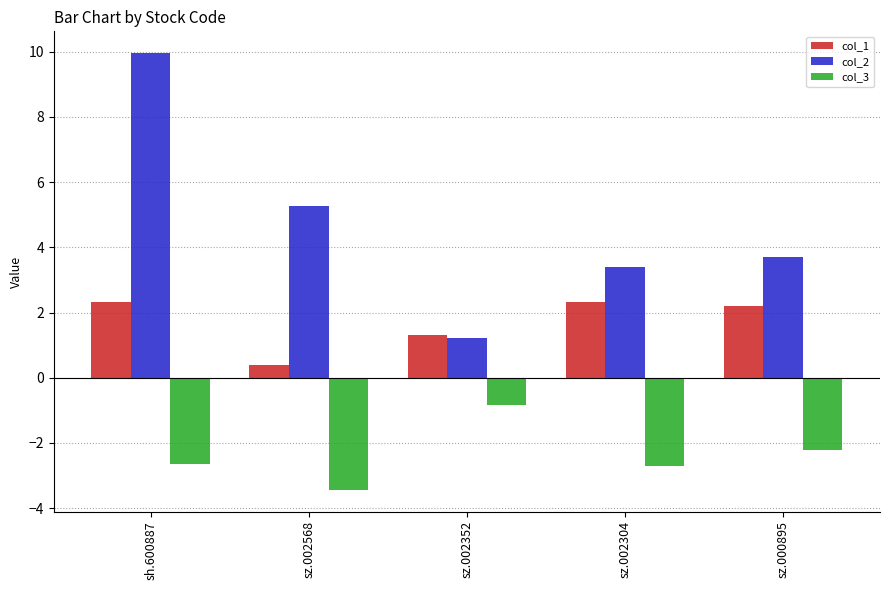

How many data points in col_3 are above -2?

1